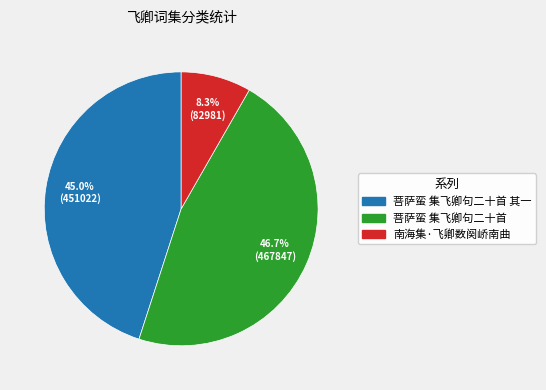

To the nearest percent, what is the average slice percentage?

33%